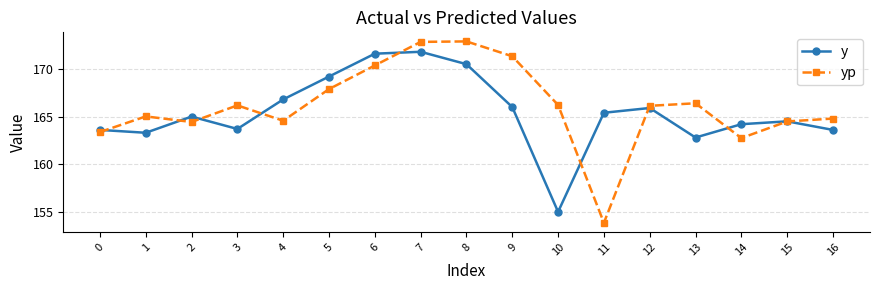

At which label does yp reach its minimum?

11